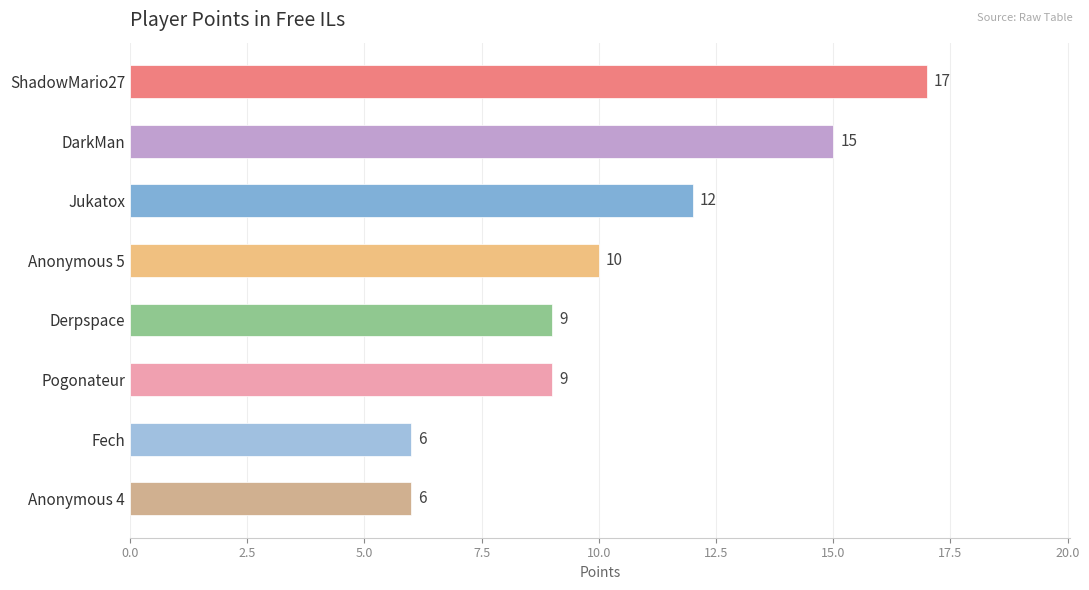

What is the minimum value shown in the chart?

6